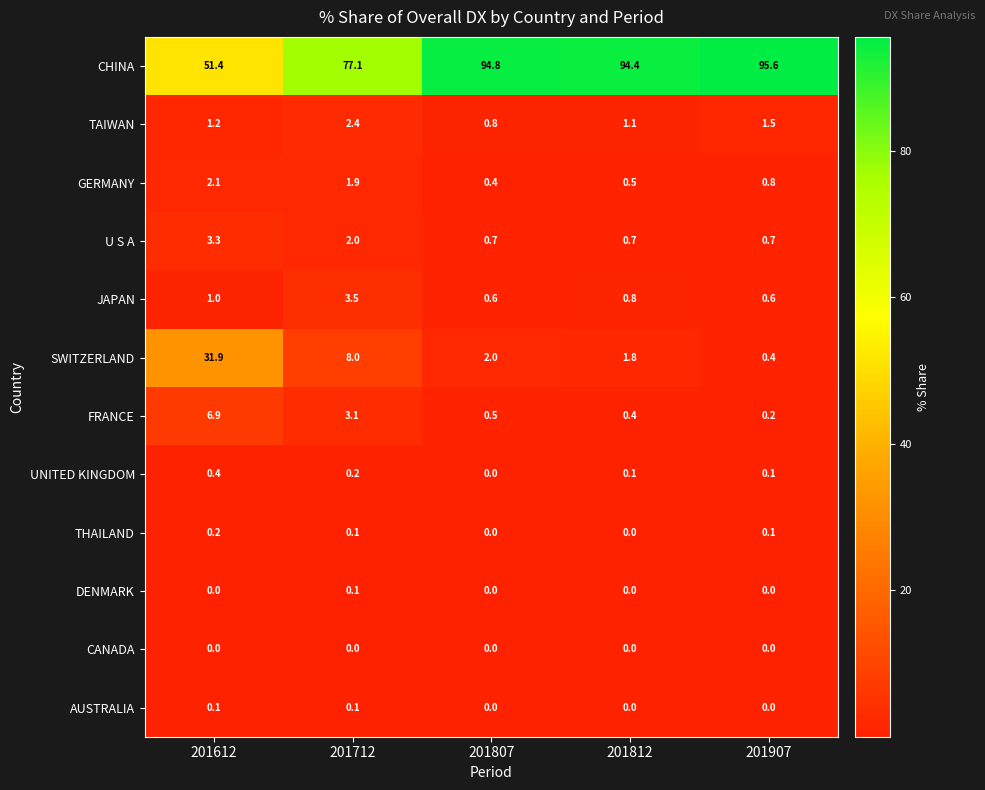

List the labels in order of TAIWAN value, largest first.

201712, 201907, 201612, 201812, 201807